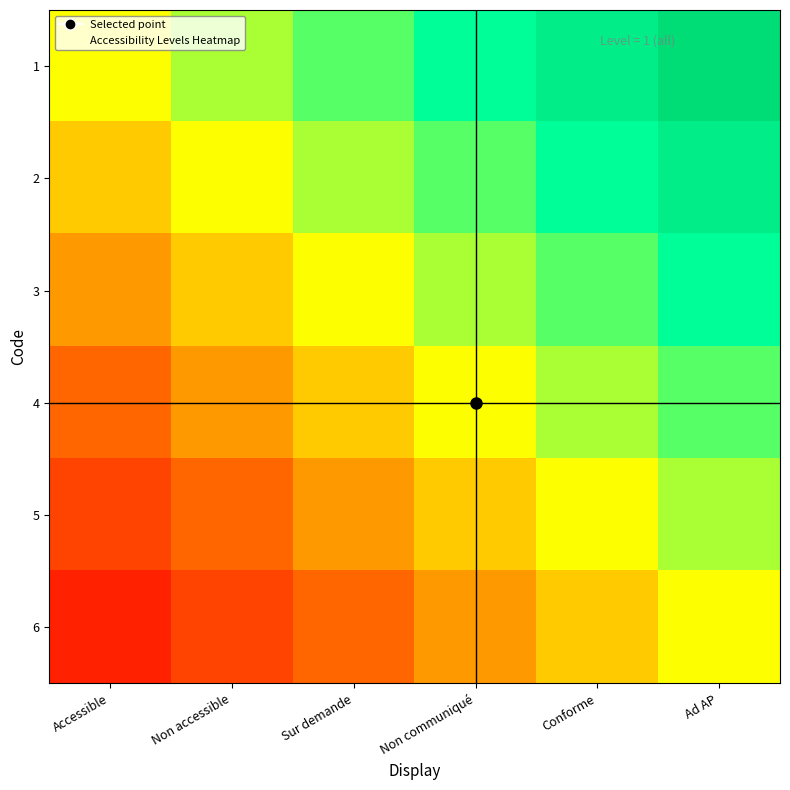

Reading left to right, transcribe all the data shown in this chart.

1: Accessible=0.0	Non accessible=0.2	Sur demande=0.3	Non communiqué=0.5	Conforme=0.7	Ad AP=0.8
2: Accessible=-0.2	Non accessible=0.0	Sur demande=0.2	Non communiqué=0.3	Conforme=0.5	Ad AP=0.7
3: Accessible=-0.3	Non accessible=-0.2	Sur demande=0.0	Non communiqué=0.2	Conforme=0.3	Ad AP=0.5
4: Accessible=-0.5	Non accessible=-0.3	Sur demande=-0.2	Non communiqué=0.0	Conforme=0.2	Ad AP=0.3
5: Accessible=-0.7	Non accessible=-0.5	Sur demande=-0.3	Non communiqué=-0.2	Conforme=0.0	Ad AP=0.2
6: Accessible=-0.8	Non accessible=-0.7	Sur demande=-0.5	Non communiqué=-0.3	Conforme=-0.2	Ad AP=0.0